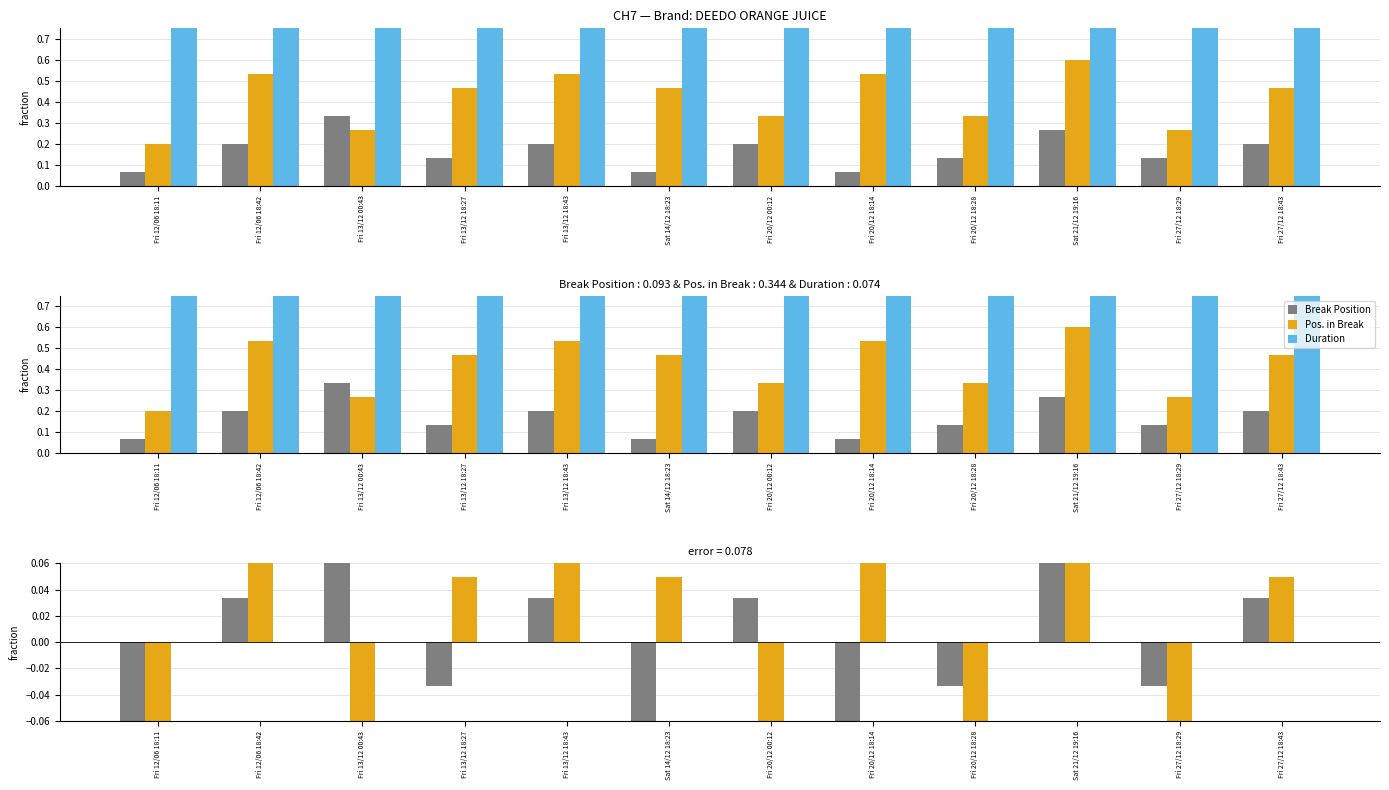

At which category is the sum across all series the highest?

Sat 21/12 19:16